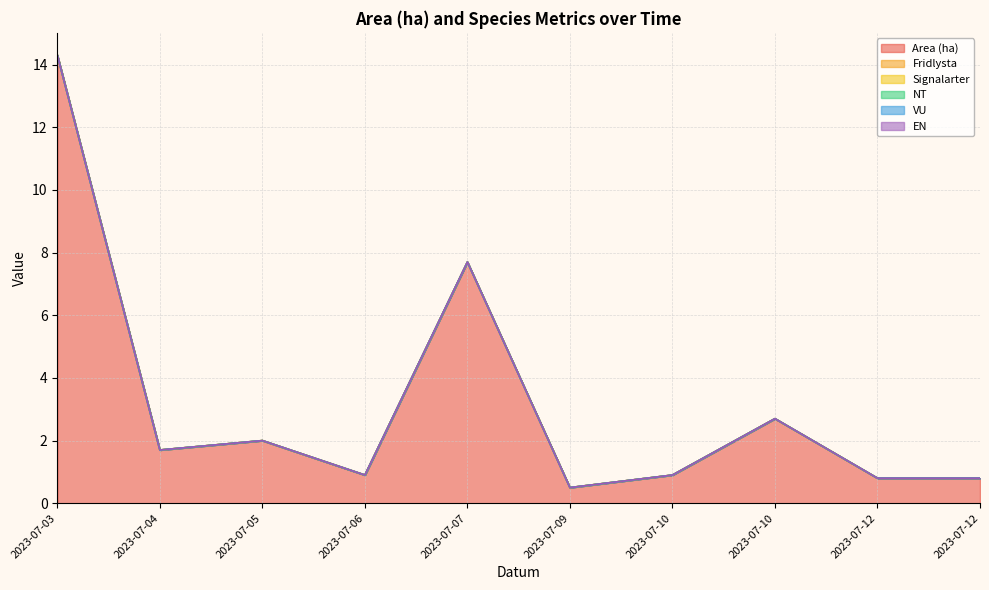

Which series has the largest total across all categories?

Area (ha)